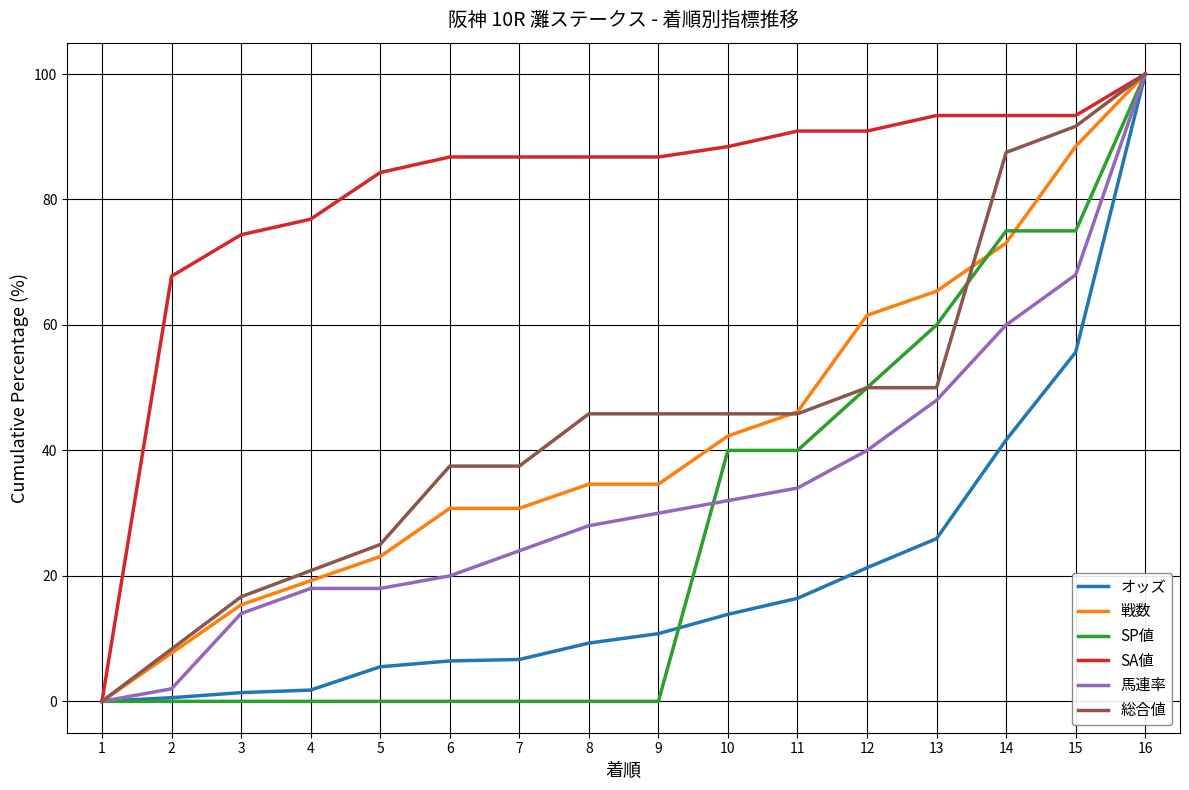

What is the sum of all 総合値 values?

708.3